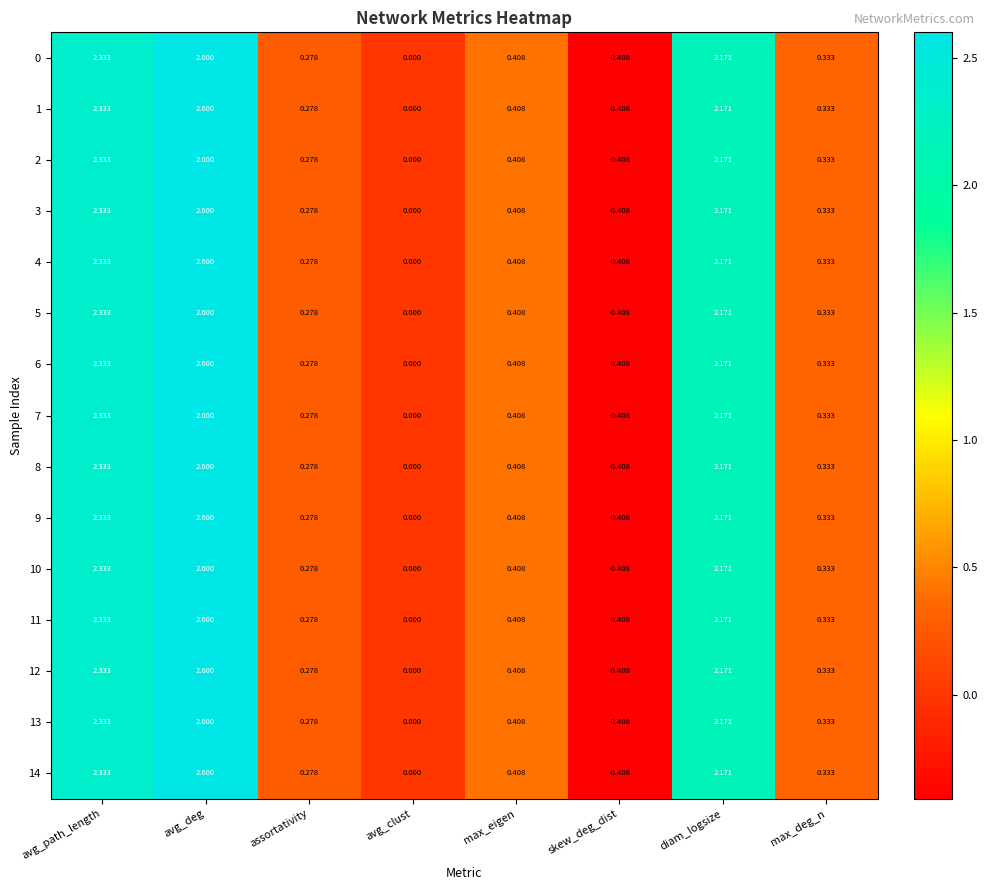

How many data points in 13 are less than 0?

1